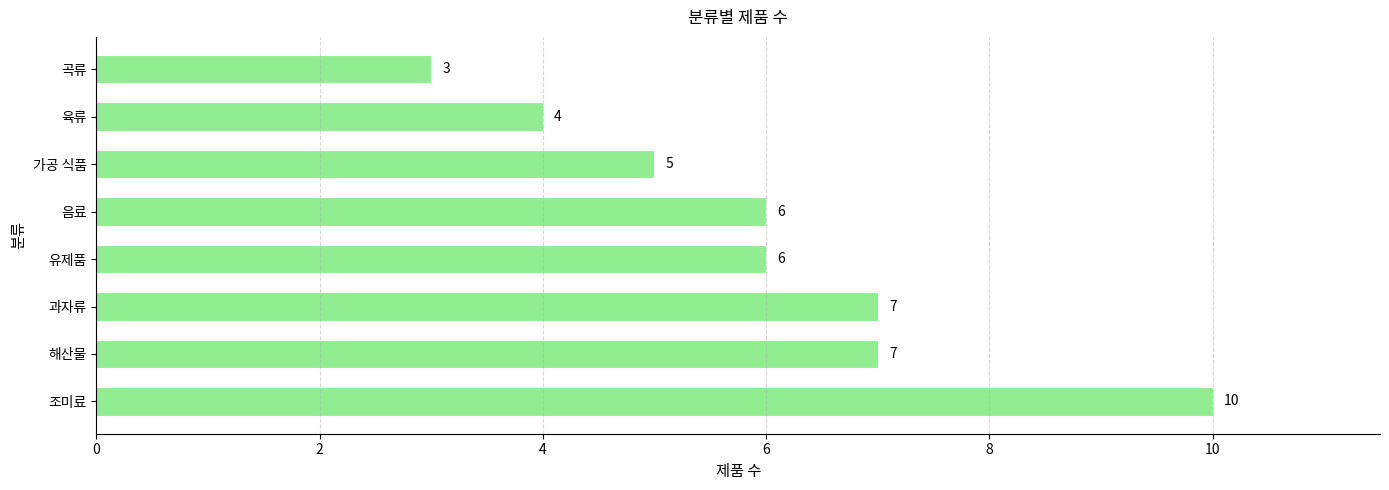

How many bars are there in total?

8